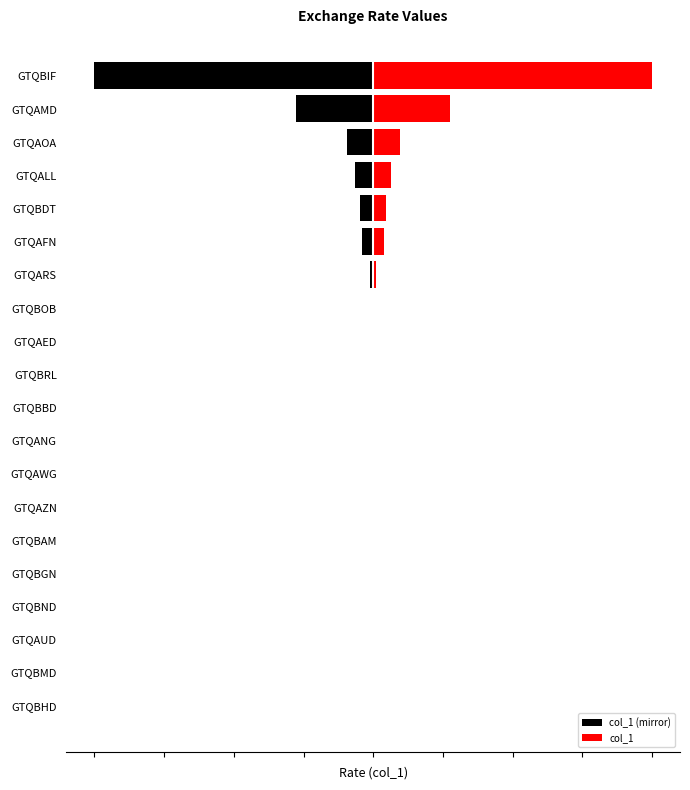

Reading left to right, extract all data points from this chart.

col_1 (mirror): -0.0	-0.0	-0.0	-0.0	-0.0	-0.0	-0.0	-0.0	-0.0	-0.0	-0.0	-0.0	-0.0	-0.1	-0.4	-0.5	-0.6	-1.0	-2.8	-10.0
col_1: 0.0	0.0	0.0	0.0	0.0	0.0	0.0	0.0	0.0	0.0	0.0	0.0	0.0	0.1	0.4	0.5	0.6	1.0	2.8	10.0